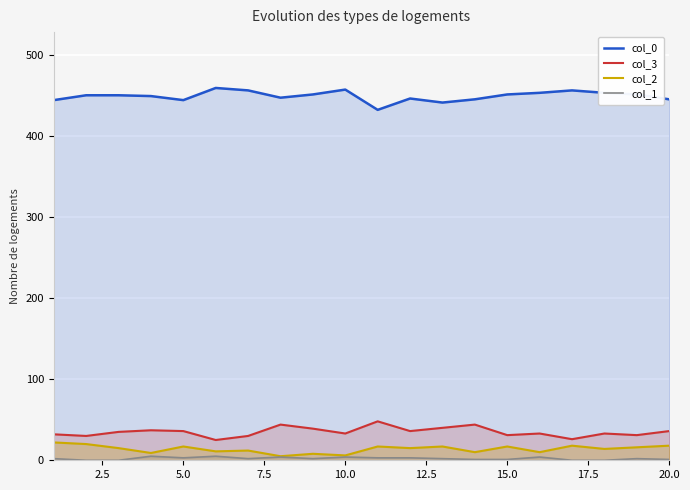

What is the greatest value displayed?

459